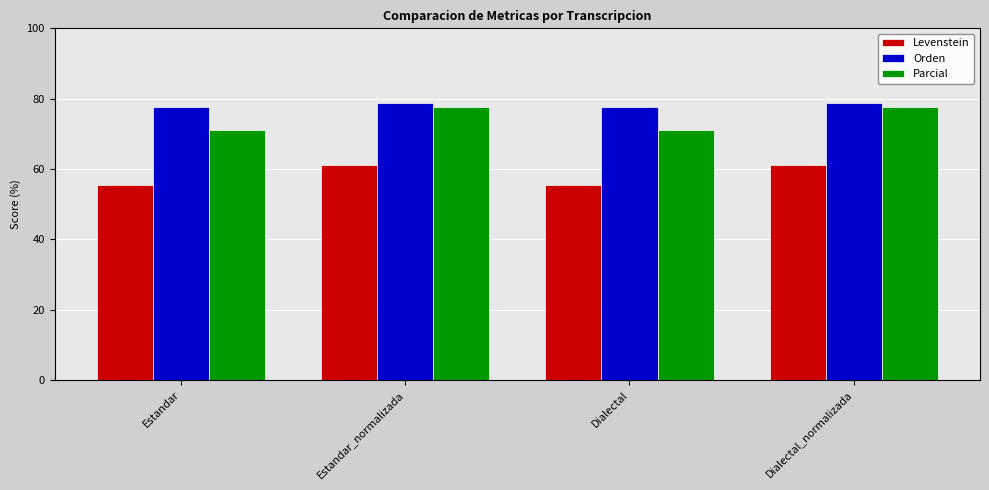

Is the value of Levenstein at Dialectal greater than the value of Parcial at Dialectal_normalizada?

No